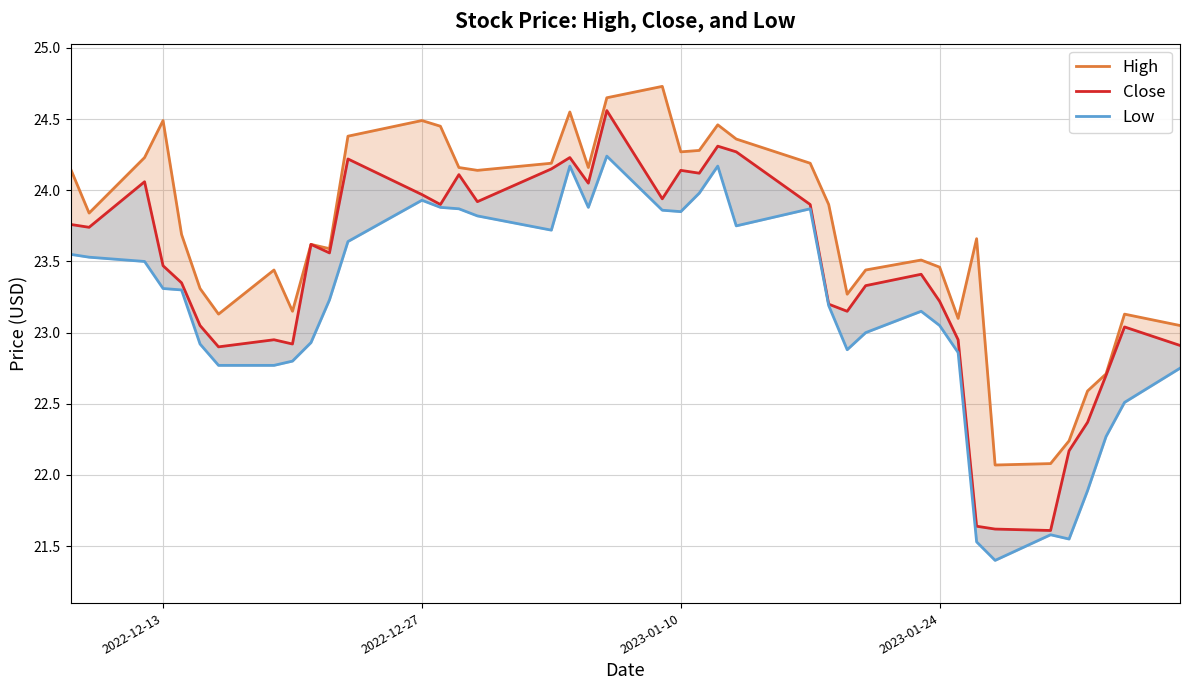

Which series has the largest total across all categories?

High